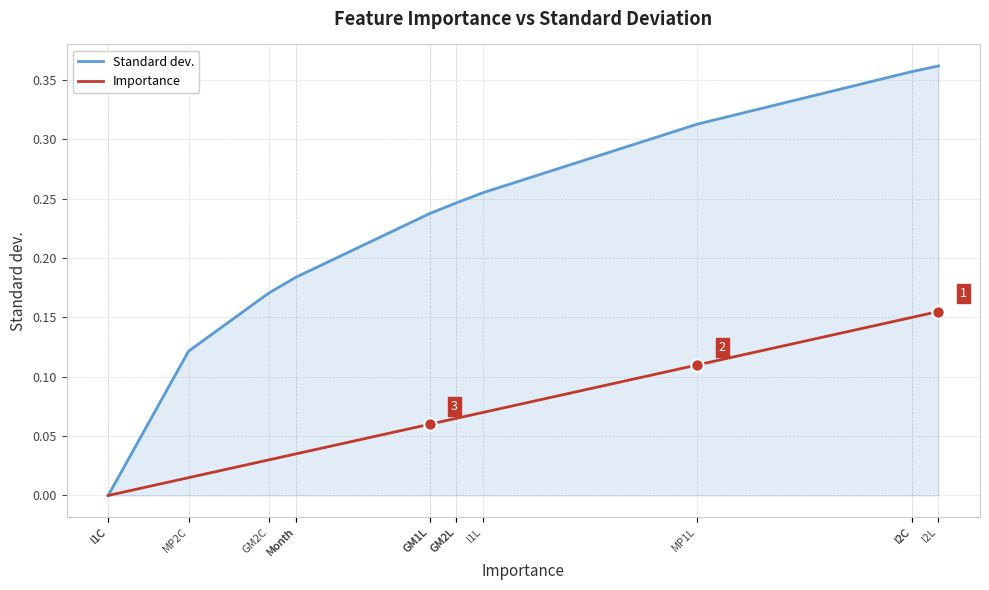

Which series contains the highest Y value?

Standard dev.